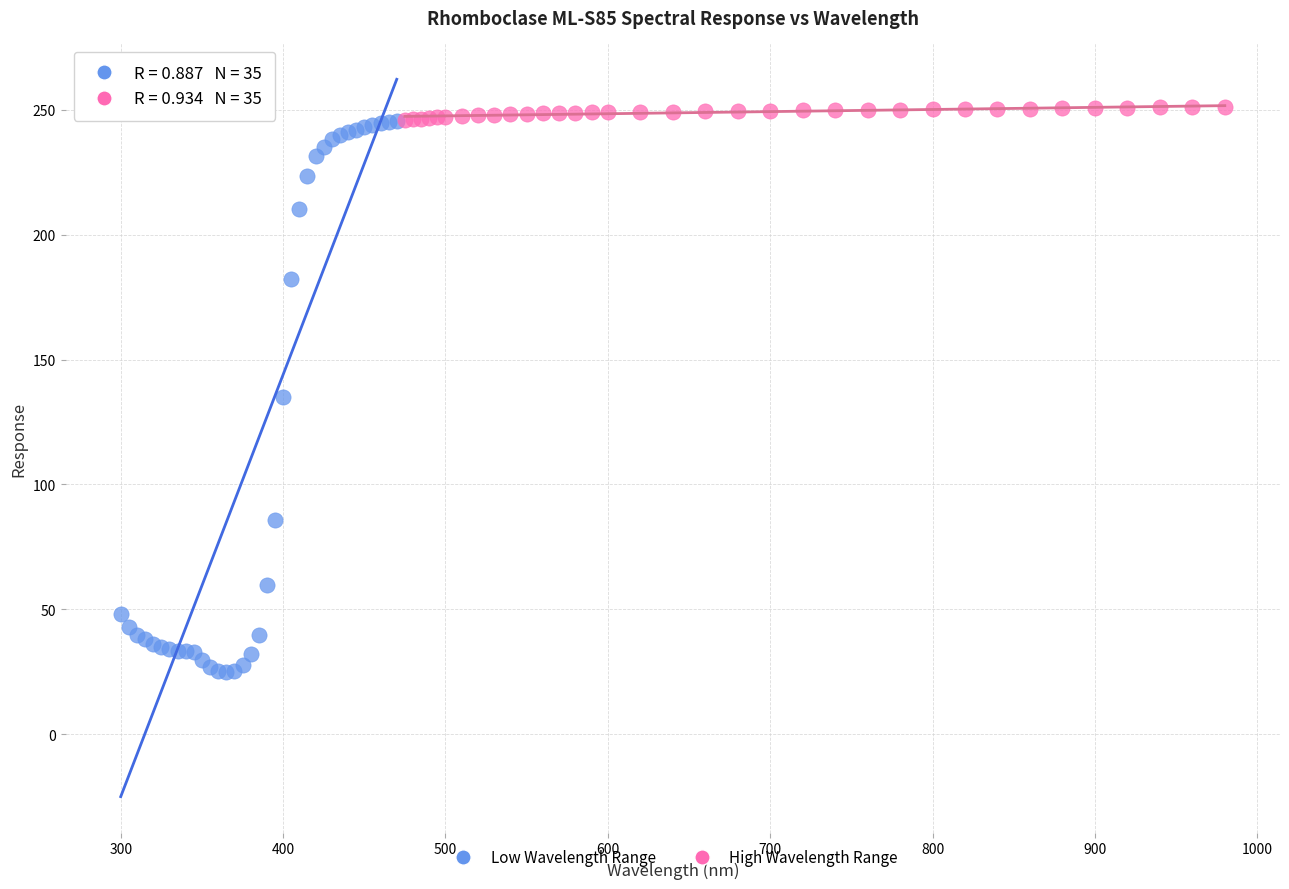

Which series has the largest Y range (max minus min)?

Low Wavelength Range